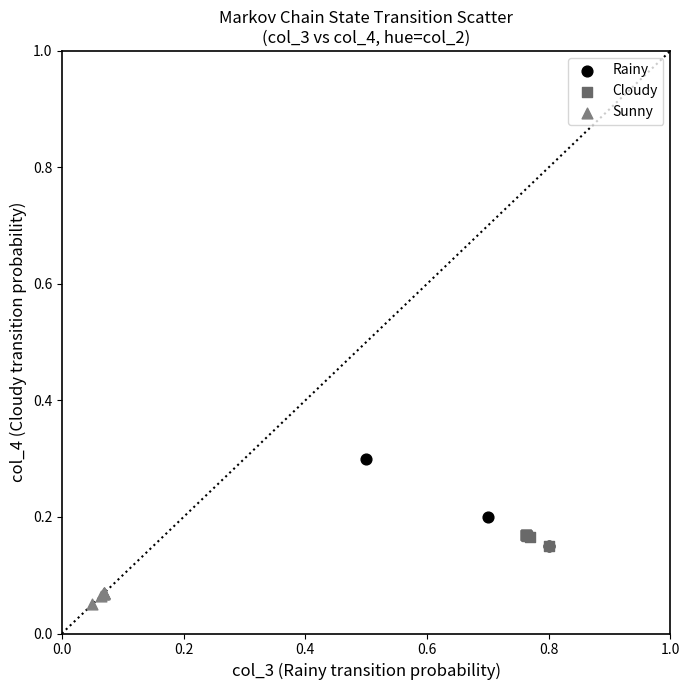

Which series has the largest Y range (max minus min)?

Rainy